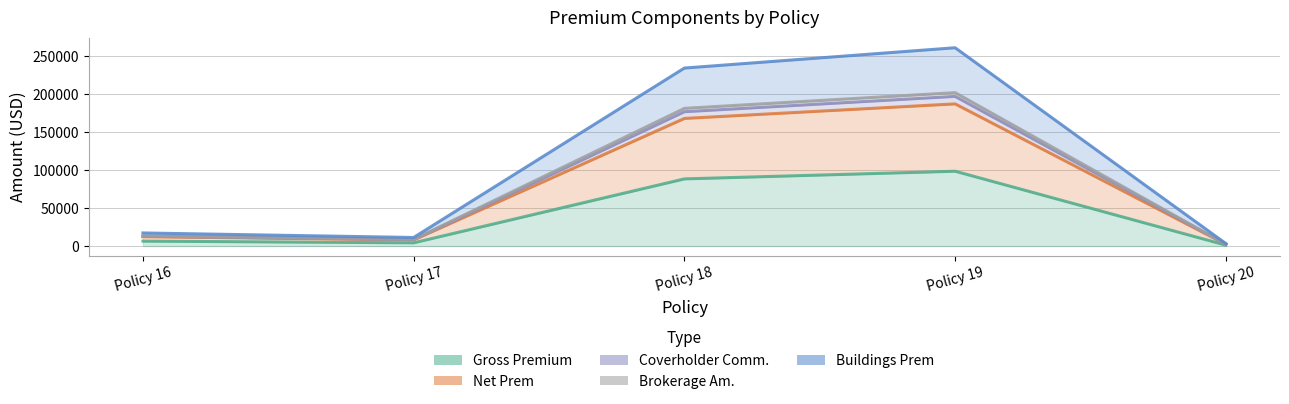

True or false: Coverholder Comm. and Brokerage Am. intersect in this chart.

False